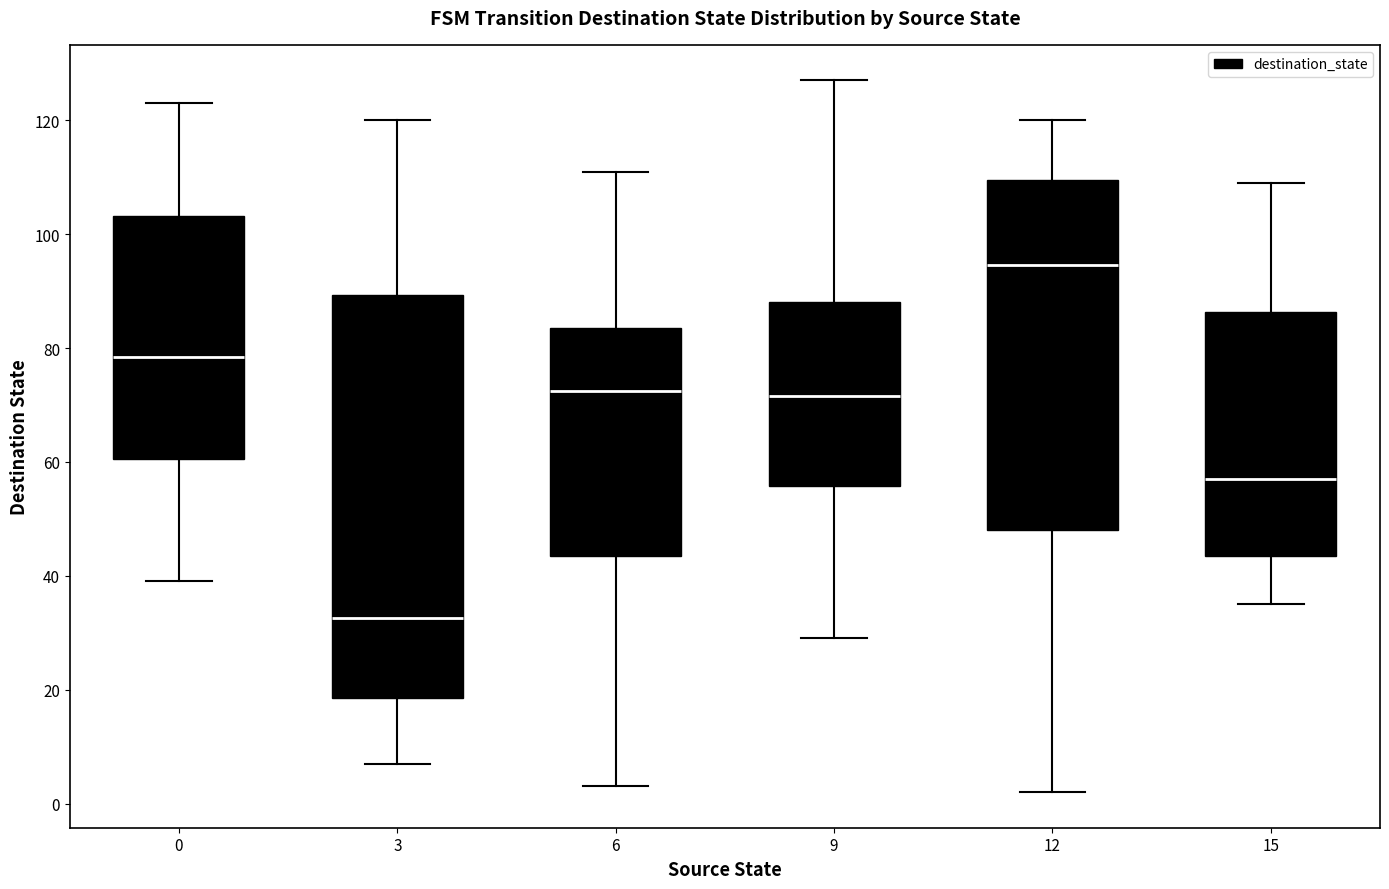

Reading left to right, read every box against the y-axis: the position of its median line, the range the box covers, and the ends of its whiskers. The values are not printed on the chart, so give them approximately, as read against the axis.

0: median 78, box 60 to 104, whiskers 40 to 124
3: median 32, box 18 to 90, whiskers 8 to 120
6: median 72, box 44 to 84, whiskers 4 to 112
9: median 72, box 56 to 88, whiskers 30 to 128
12: median 94, box 48 to 110, whiskers 2 to 120
15: median 58, box 44 to 86, whiskers 36 to 110